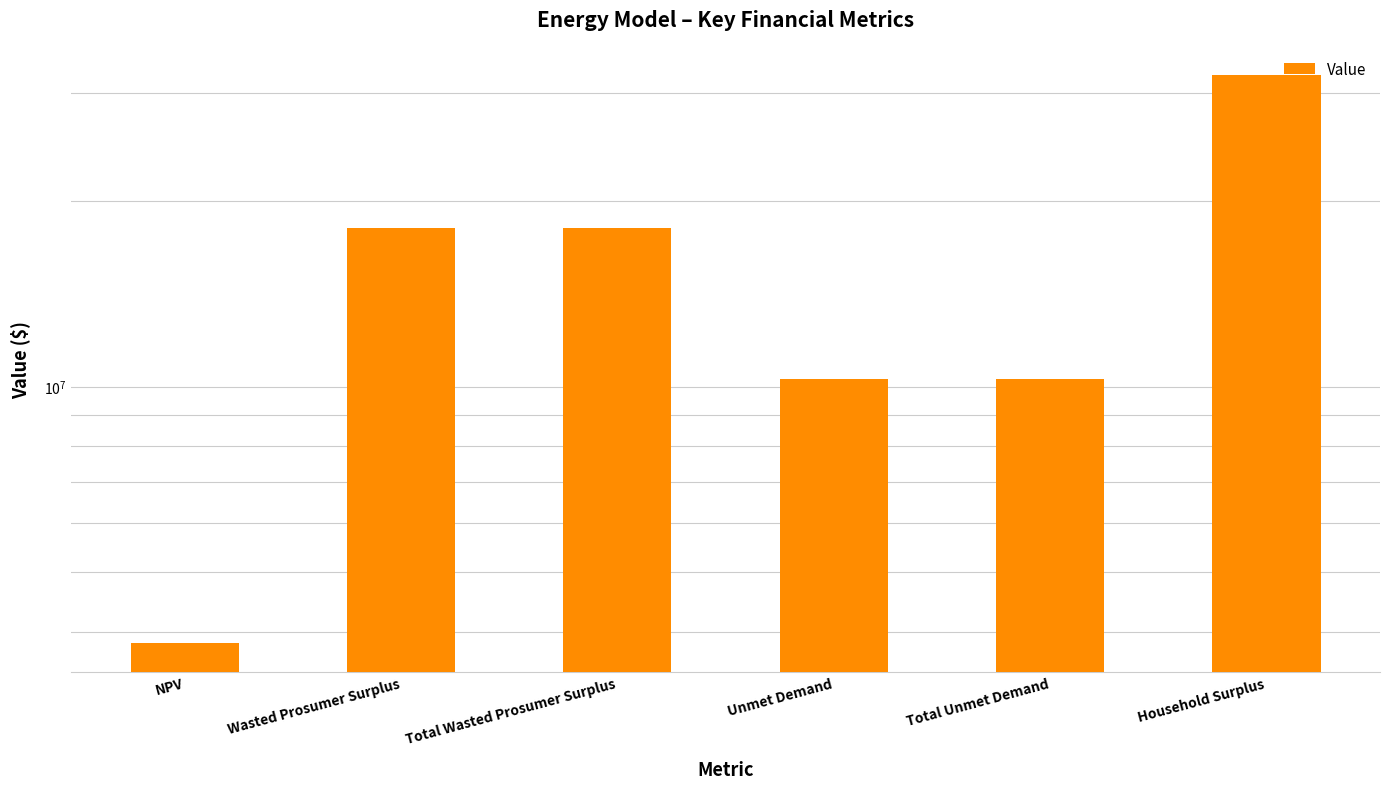

Are the bars horizontal?

No